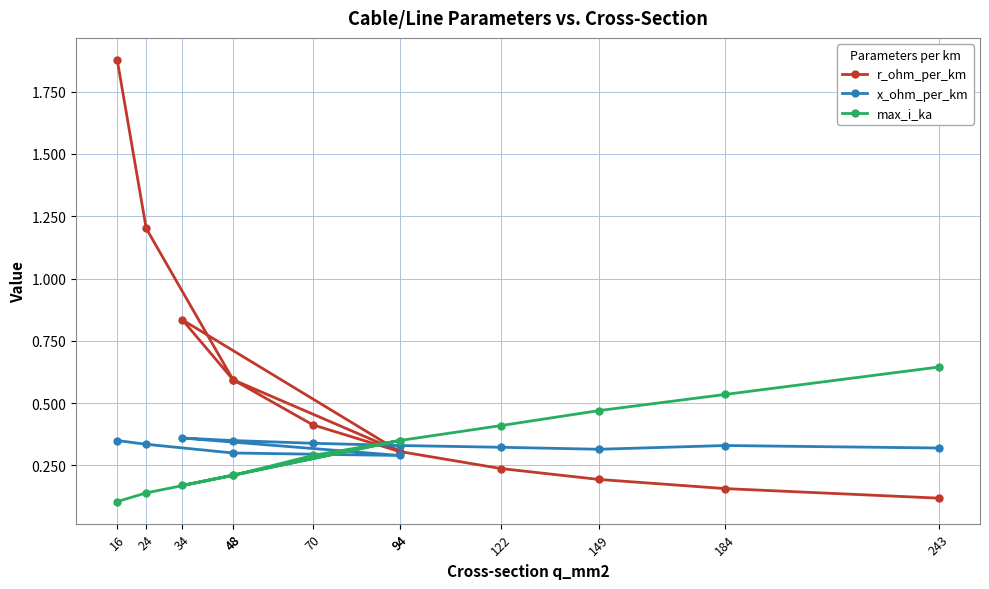

What is the value of the max_i_ka point at the 2nd from the left?

0.1